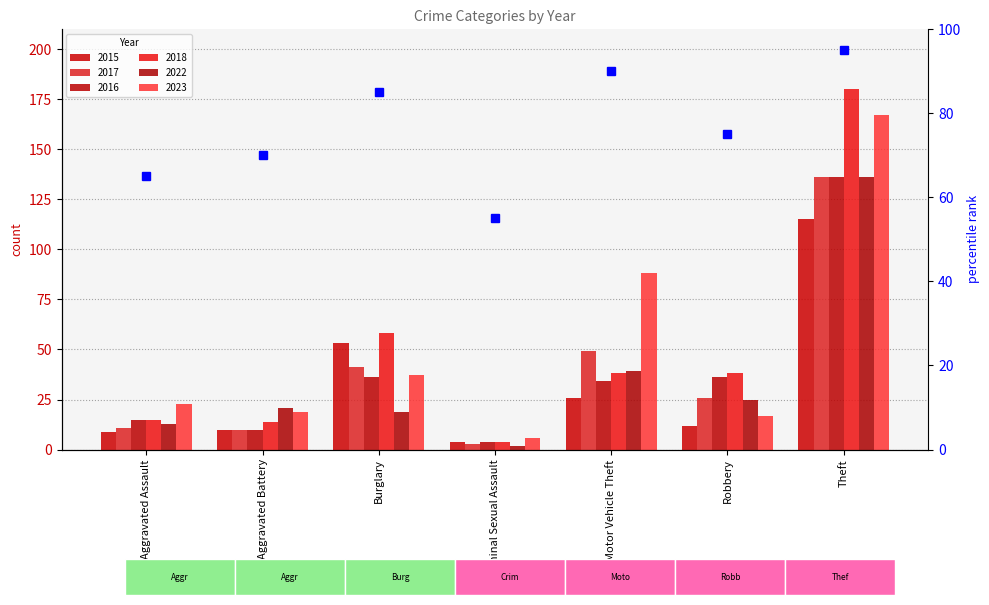

Does the chart contain stacked bars?

No